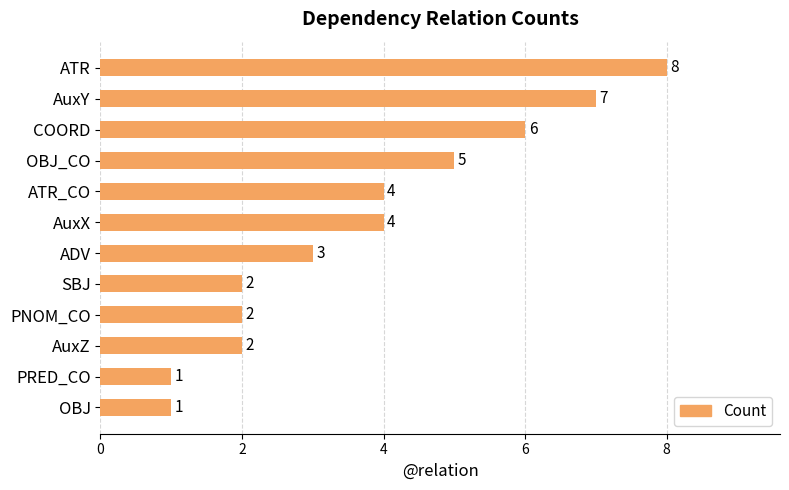

What is the change in value from AuxY to SBJ?

-5